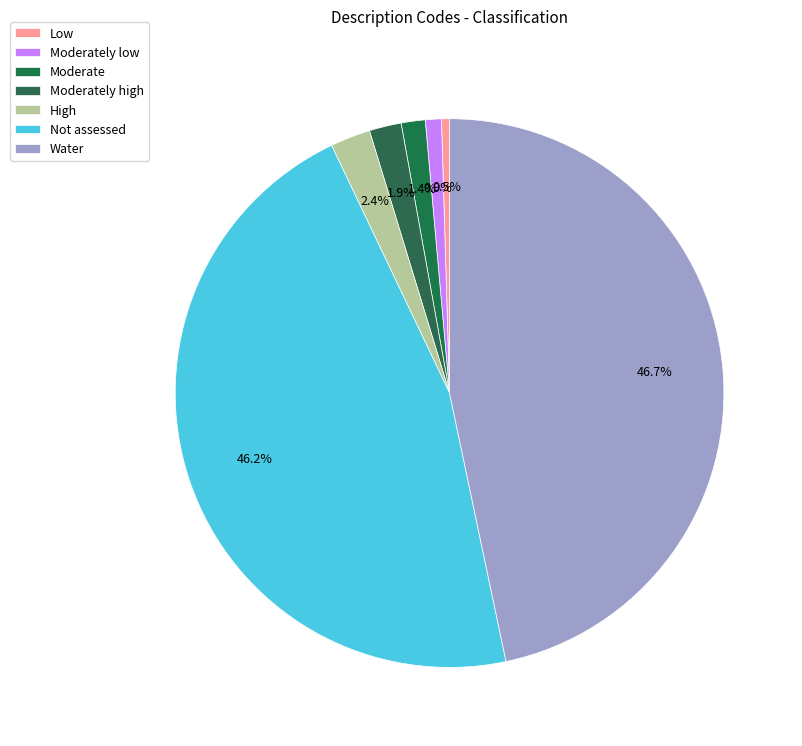

The Water slice represents 47% of the pie. True or false?

True